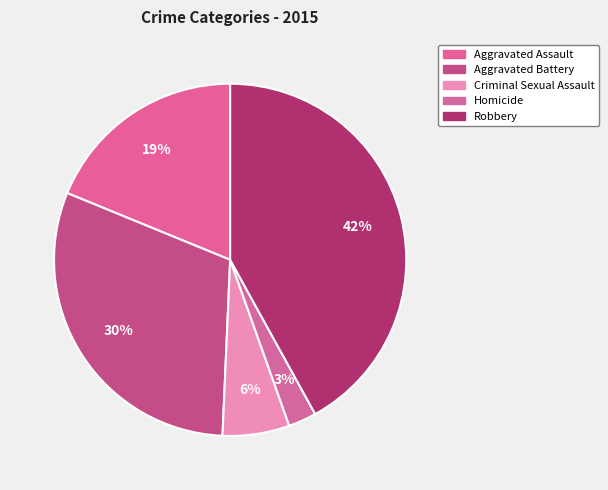

Rank the categories by value from highest to lowest.

Robbery, Aggravated Battery, Aggravated Assault, Criminal Sexual Assault, Homicide